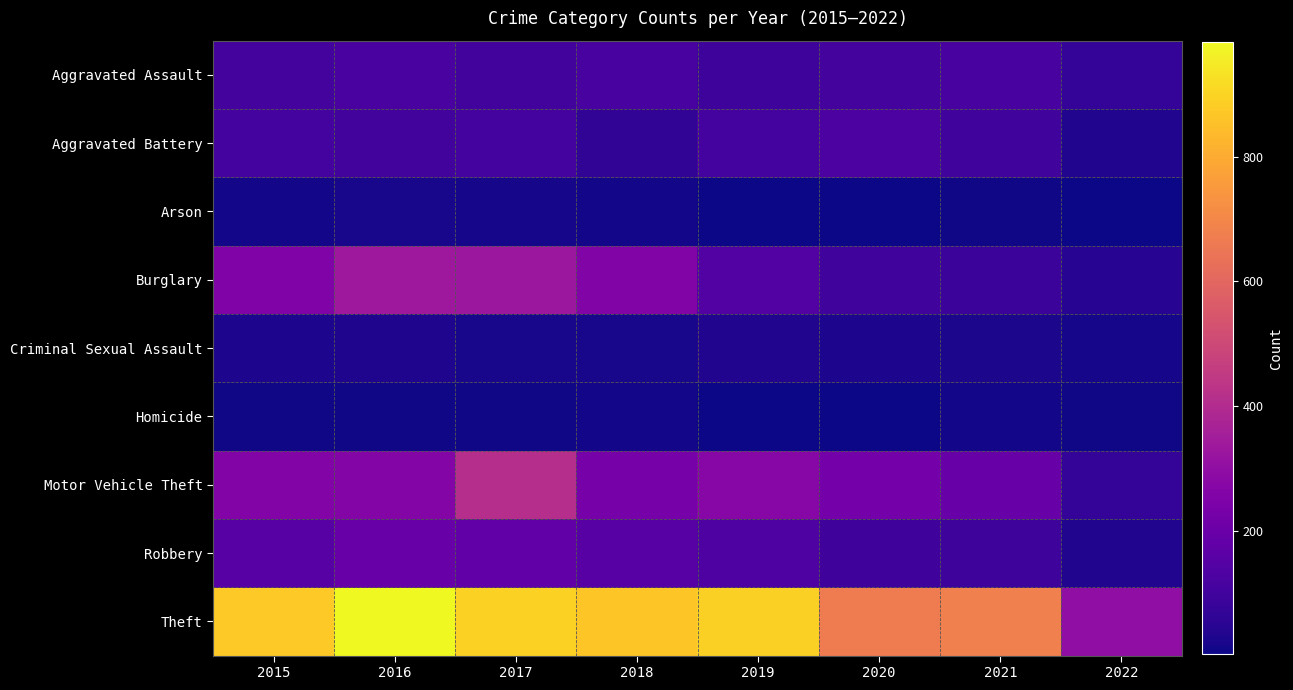

At which category does the chart reach its minimum across all series?

2020